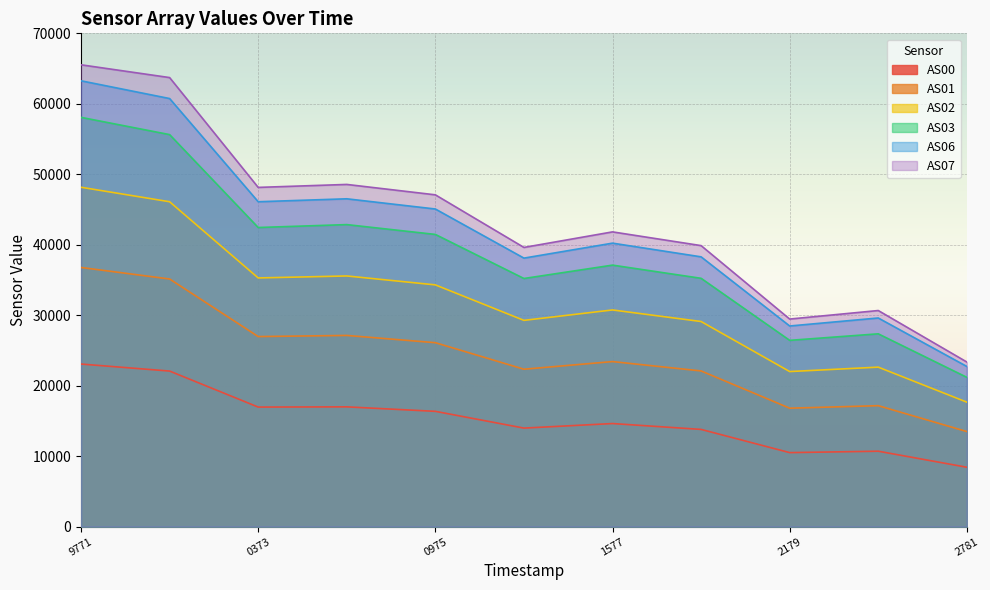

At which category does AS00 reach its first local peak?

1698160674